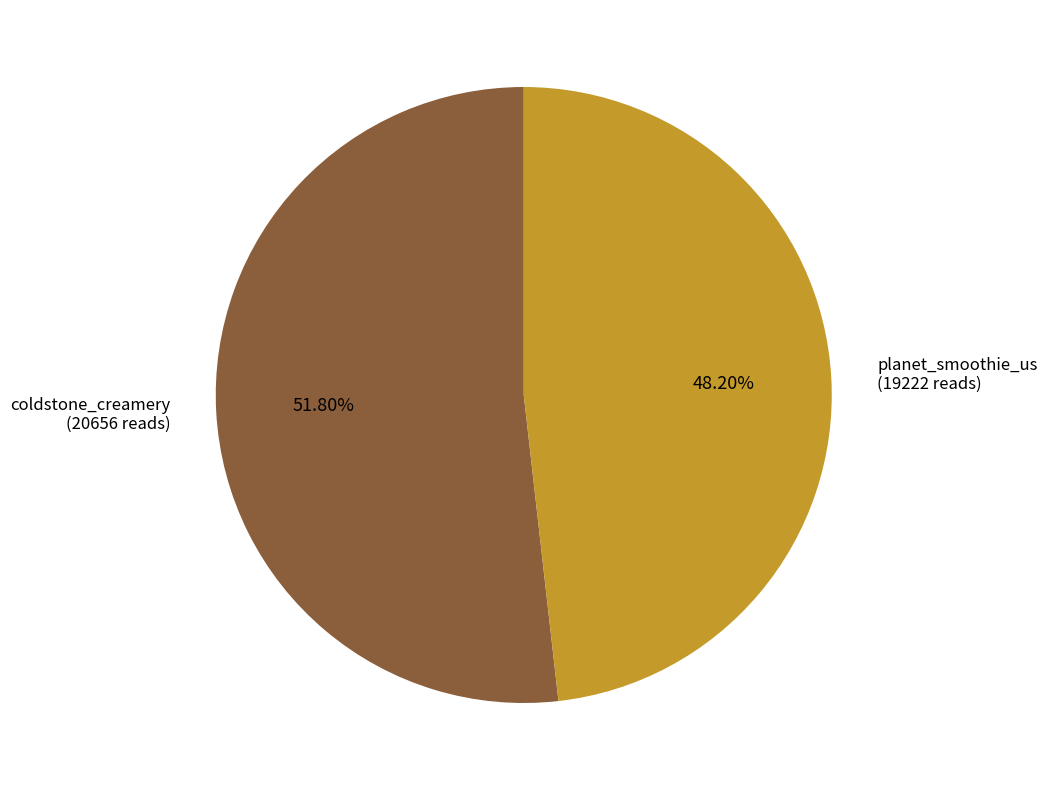

What is the largest slice in the pie chart?

coldstone_creamery